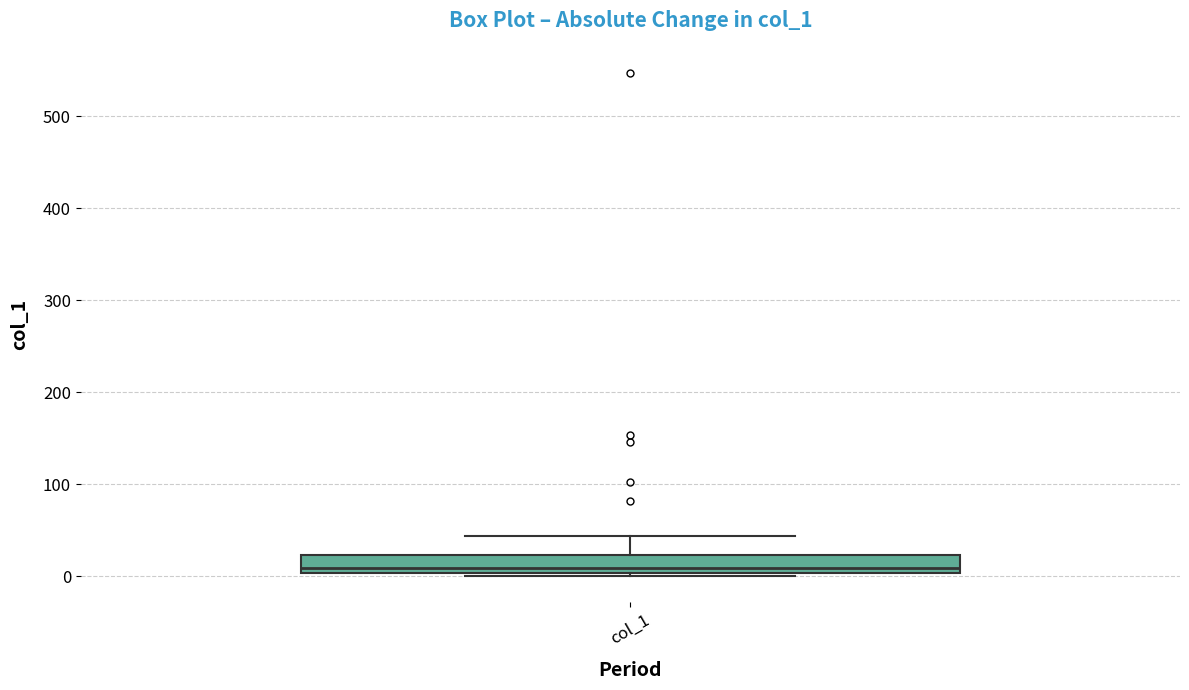

Transcribe this box plot: give where the median line is, the range the box spans, and where the two whiskers end, as read against the y-axis. The values are not printed on the chart, so give them approximately, as read against the axis.

median 10, box 0 to 20, whiskers 0 (just below the box's lower edge) to 40